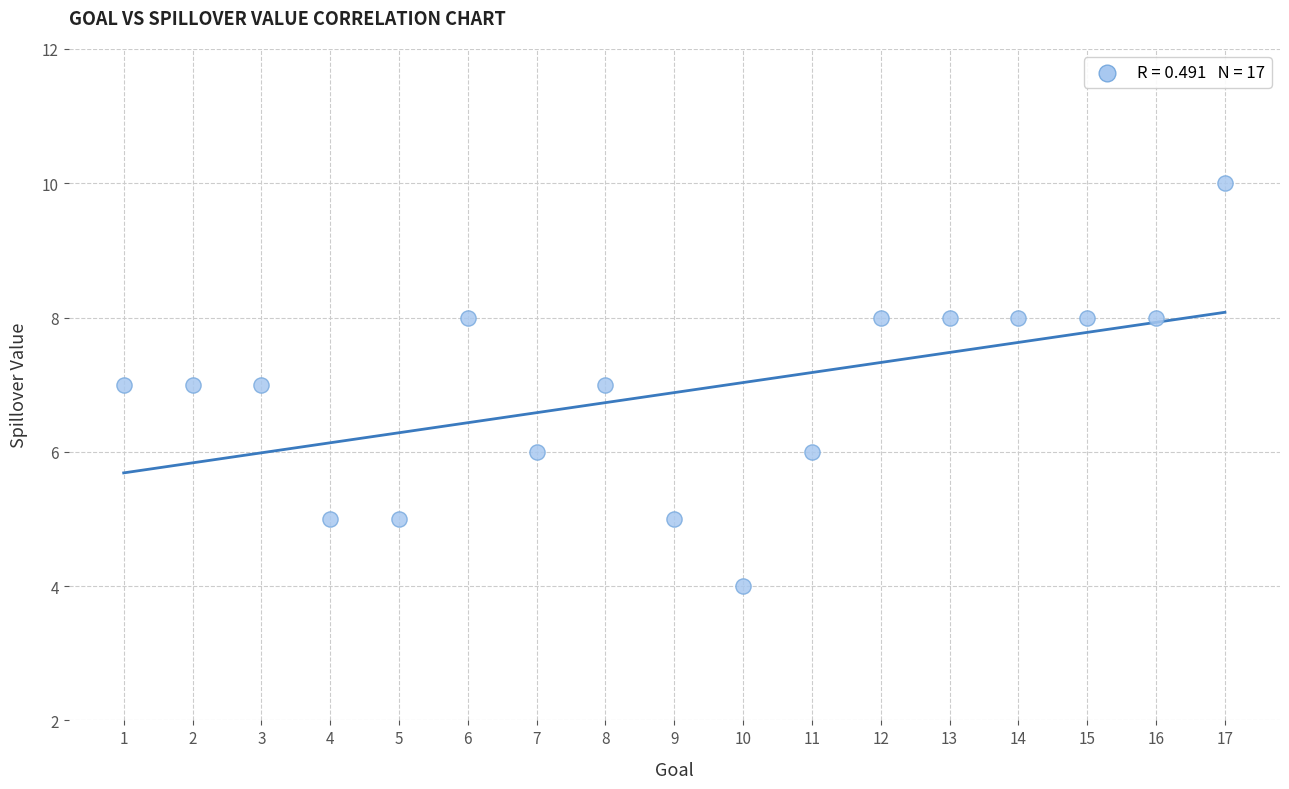

What is the range of Y values (max minus min)?

6